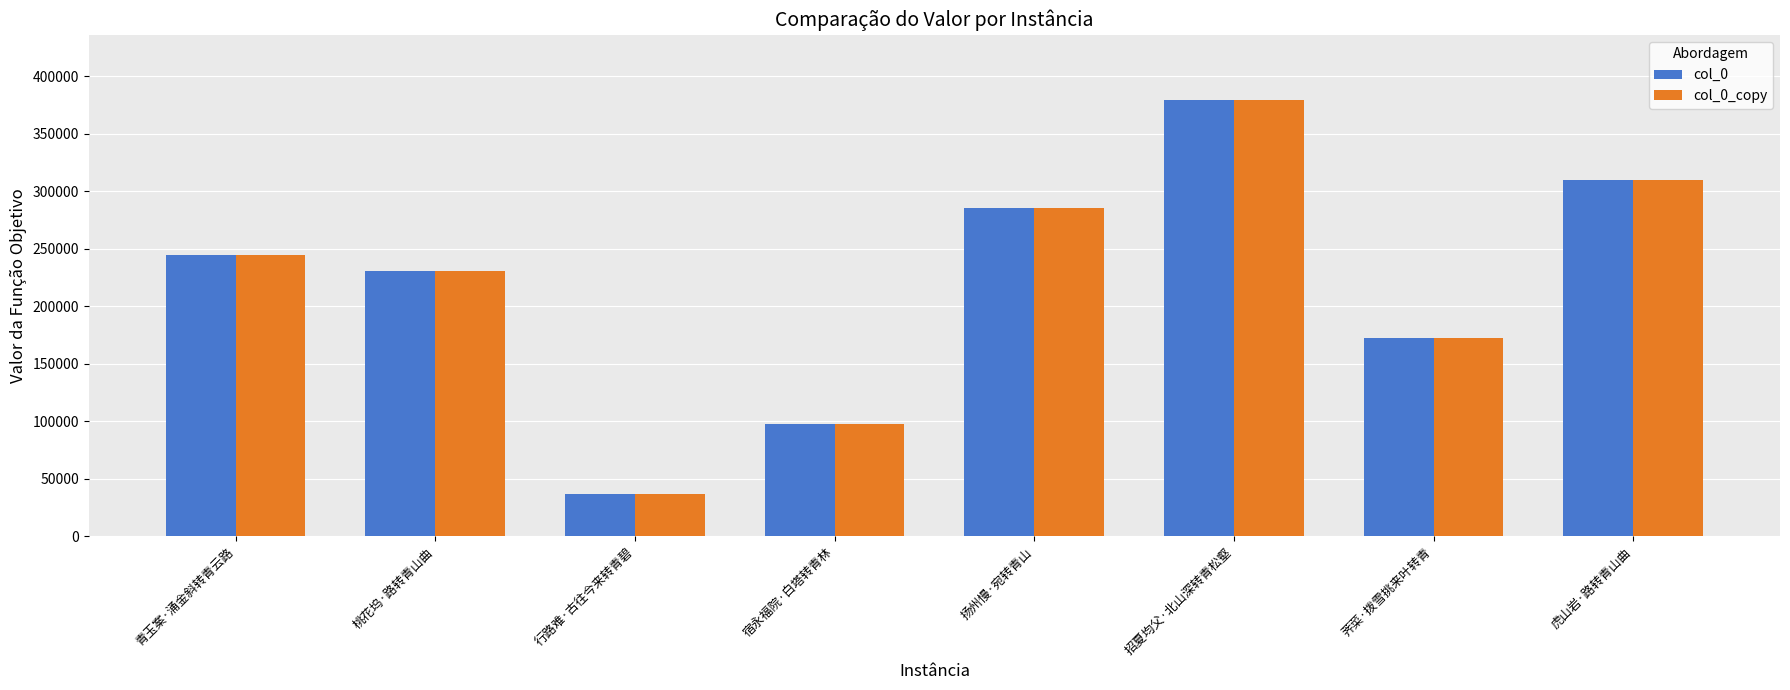

What is the difference between the maximum and minimum values in the col_0 series?

341866